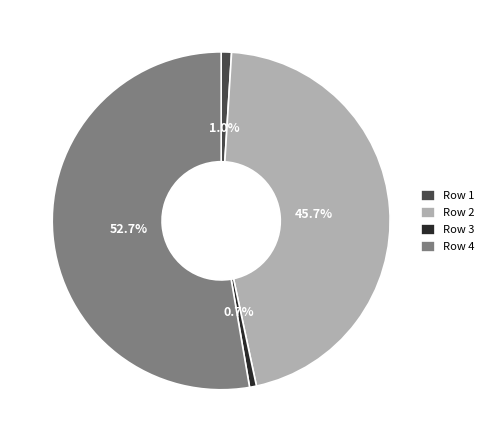

Between Row 4 and Row 3, which is larger?

Row 4